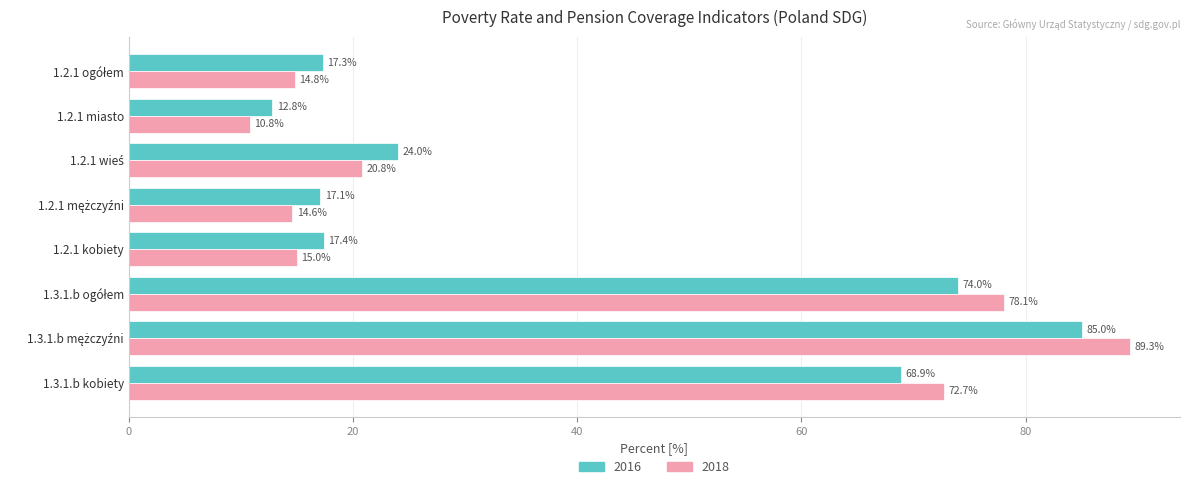

Which series has the widest spread of values?

2018